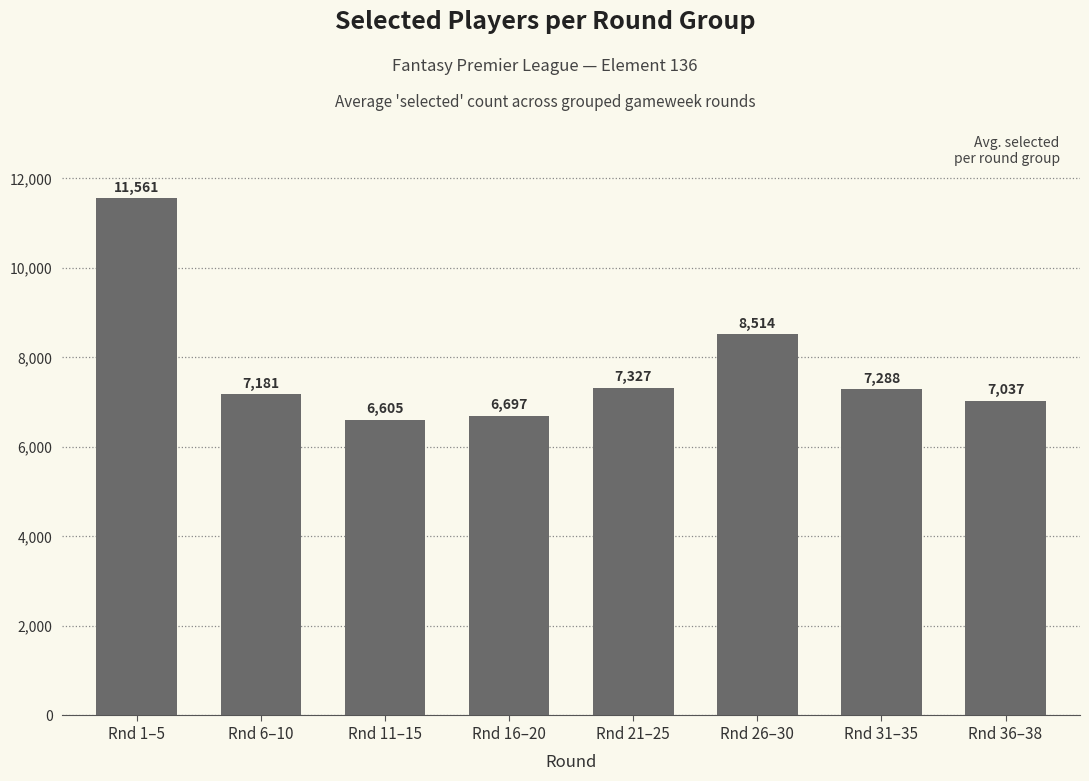

What is the label of the 7th bar from the right?

Rnd 6–10